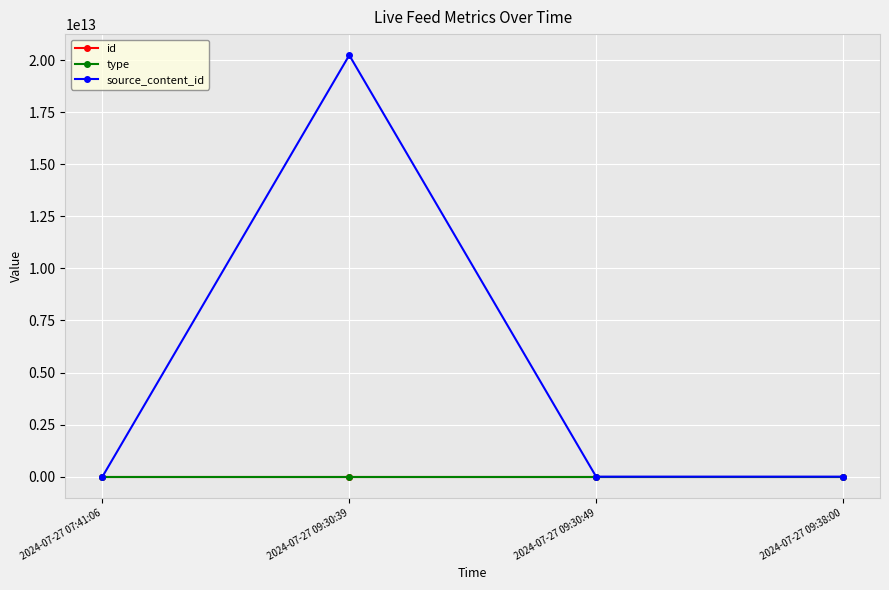

What is the label of the 3rd point from the right?

2024-07-27 09:30:39